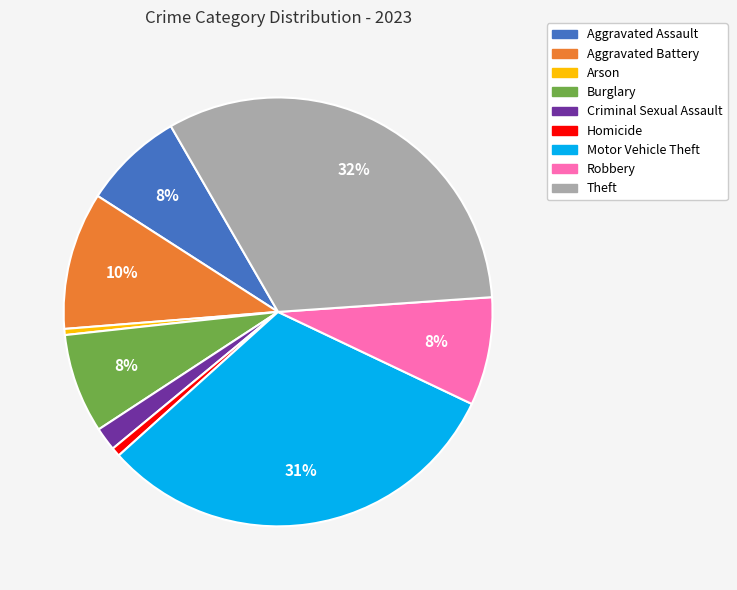

Which has a higher value, Motor Vehicle Theft or Criminal Sexual Assault?

Motor Vehicle Theft